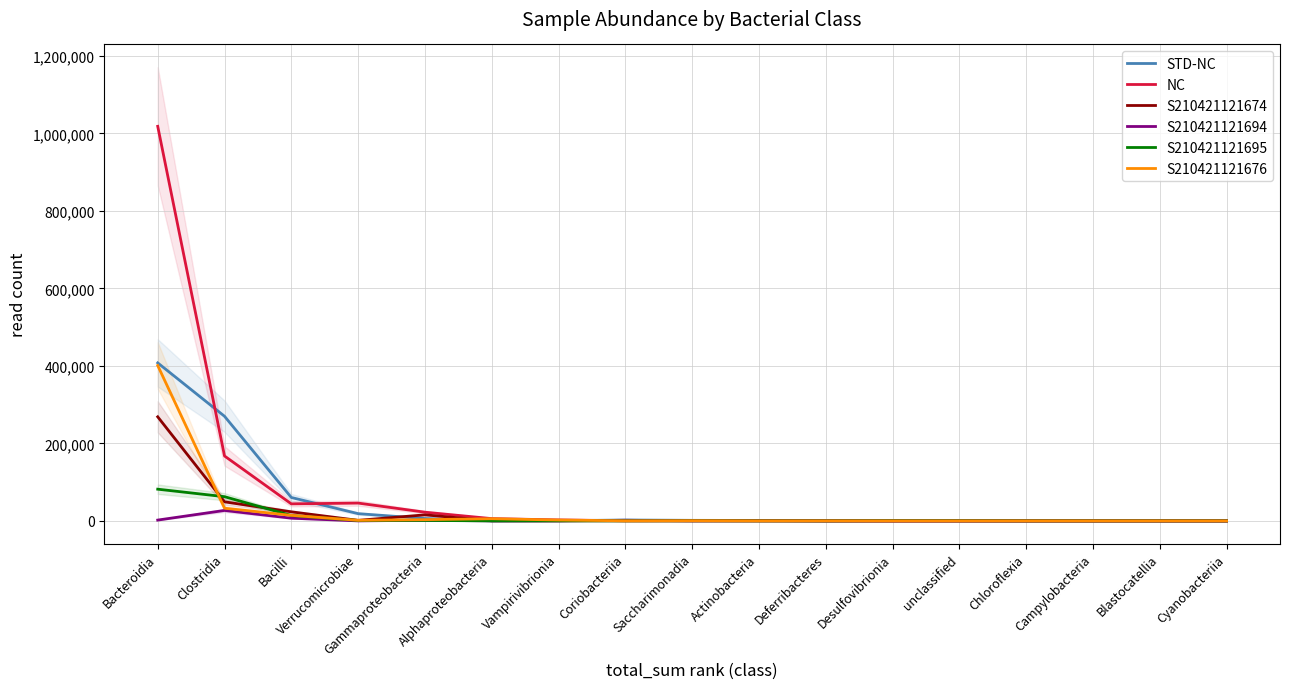

Reading left to right, what are all the values shown in this chart?

STD-NC: Bacteroidia=407832	Clostridia=270008	Bacilli=60374	Verrucomicrobiae=18670	Gammaproteobacteria=6113	Alphaproteobacteria=157	Vampirivibrionia=392	Coriobacteriia=2250	Saccharimonadia=1403	Actinobacteria=1081	Deferribacteres=86	Desulfovibrionia=296	unclassified=226	Chloroflexia=29	Campylobacteria=20	Blastocatellia=15	Cyanobacteriia=14
NC: Bacteroidia=1018441	Clostridia=167527	Bacilli=43911	Verrucomicrobiae=45955	Gammaproteobacteria=22442	Alphaproteobacteria=5844	Vampirivibrionia=2477	Coriobacteriia=341	Saccharimonadia=500	Actinobacteria=328	Deferribacteres=221	Desulfovibrionia=0	unclassified=0	Chloroflexia=0	Campylobacteria=7	Blastocatellia=0	Cyanobacteriia=0
S210421121674: Bacteroidia=268626	Clostridia=49200	Bacilli=23365	Verrucomicrobiae=1374	Gammaproteobacteria=15561	Alphaproteobacteria=297	Vampirivibrionia=206	Coriobacteriia=115	Saccharimonadia=15	Actinobacteria=286	Deferribacteres=93	Desulfovibrionia=0	unclassified=0	Chloroflexia=0	Campylobacteria=7	Blastocatellia=0	Cyanobacteriia=0
S210421121694: Bacteroidia=2070	Clostridia=26968	Bacilli=6968	Verrucomicrobiae=0	Gammaproteobacteria=1639	Alphaproteobacteria=23	Vampirivibrionia=87	Coriobacteriia=1558	Saccharimonadia=252	Actinobacteria=132	Deferribacteres=0	Desulfovibrionia=0	unclassified=0	Chloroflexia=0	Campylobacteria=13	Blastocatellia=15	Cyanobacteriia=14
S210421121695: Bacteroidia=81817	Clostridia=62462	Bacilli=13907	Verrucomicrobiae=1082	Gammaproteobacteria=1157	Alphaproteobacteria=40	Vampirivibrionia=81	Coriobacteriia=126	Saccharimonadia=240	Actinobacteria=0	Deferribacteres=0	Desulfovibrionia=296	unclassified=226	Chloroflexia=29	Campylobacteria=0	Blastocatellia=0	Cyanobacteriia=0
S210421121676: Bacteroidia=401000	Clostridia=32741	Bacilli=14274	Verrucomicrobiae=1449	Gammaproteobacteria=3184	Alphaproteobacteria=5547	Vampirivibrionia=2209	Coriobacteriia=172	Saccharimonadia=485	Actinobacteria=40	Deferribacteres=63	Desulfovibrionia=0	unclassified=0	Chloroflexia=0	Campylobacteria=0	Blastocatellia=0	Cyanobacteriia=0